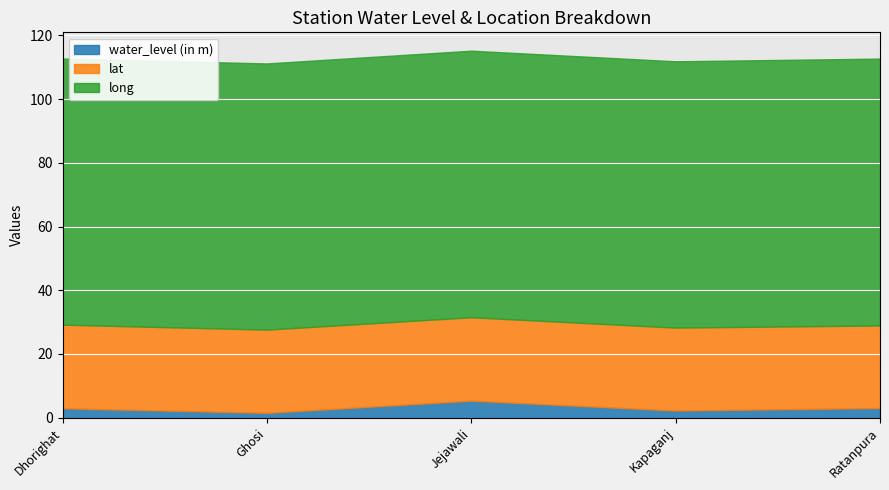

How many interior local peaks does the long series have?

1